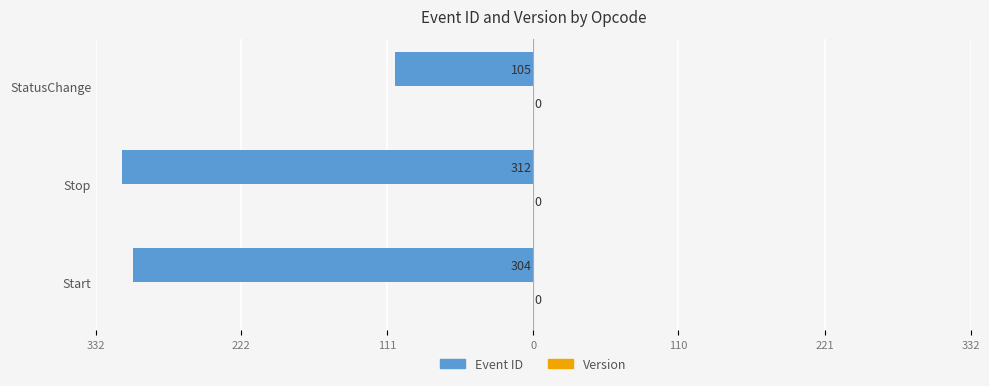

Are the bars horizontal?

Yes